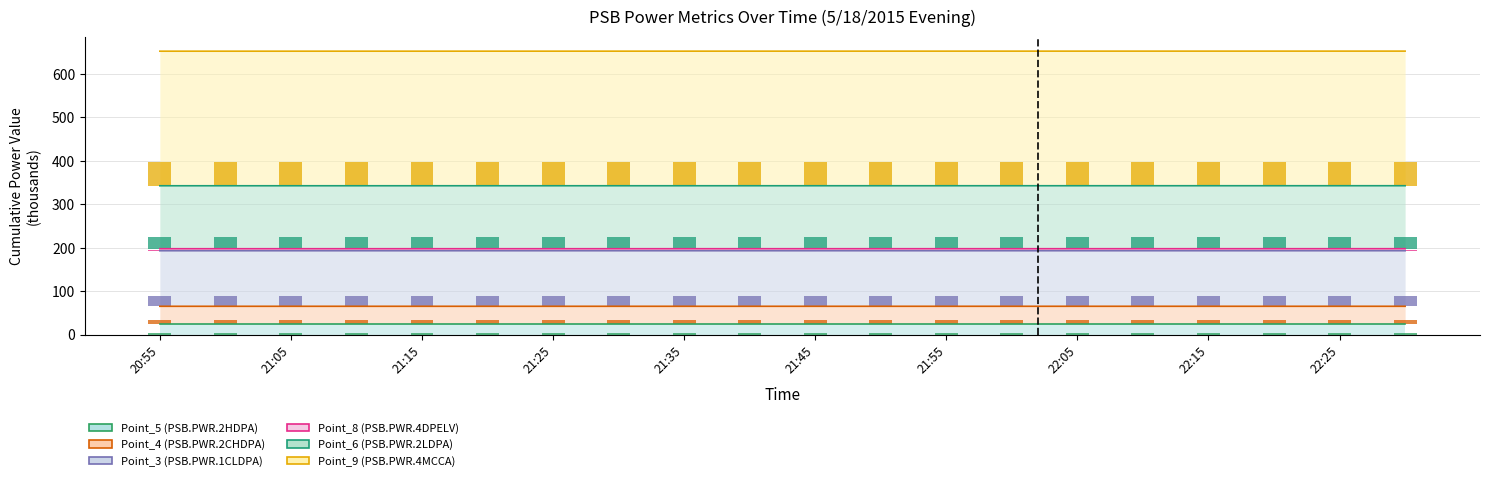

Which series has the largest range (max minus min)?

Point_4 (PSB.PWR.2CHDPA)